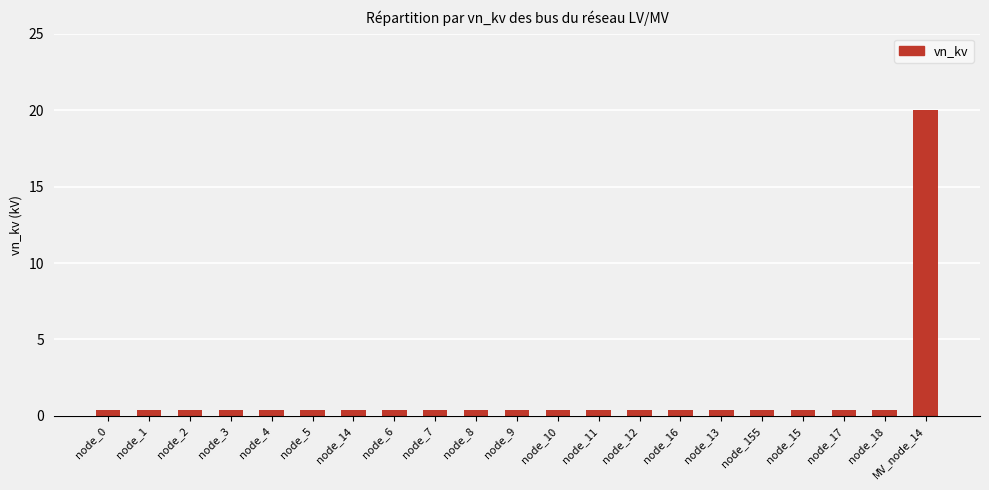

Reading left to right, what are all the values shown in this chart?

node_0=0.4	node_1=0.4	node_2=0.4	node_3=0.4	node_4=0.4	node_5=0.4	node_14=0.4	node_6=0.4	node_7=0.4	node_8=0.4	node_9=0.4	node_10=0.4	node_11=0.4	node_12=0.4	node_16=0.4	node_13=0.4	node_155=0.4	node_15=0.4	node_17=0.4	node_18=0.4	MV_node_14=20.0